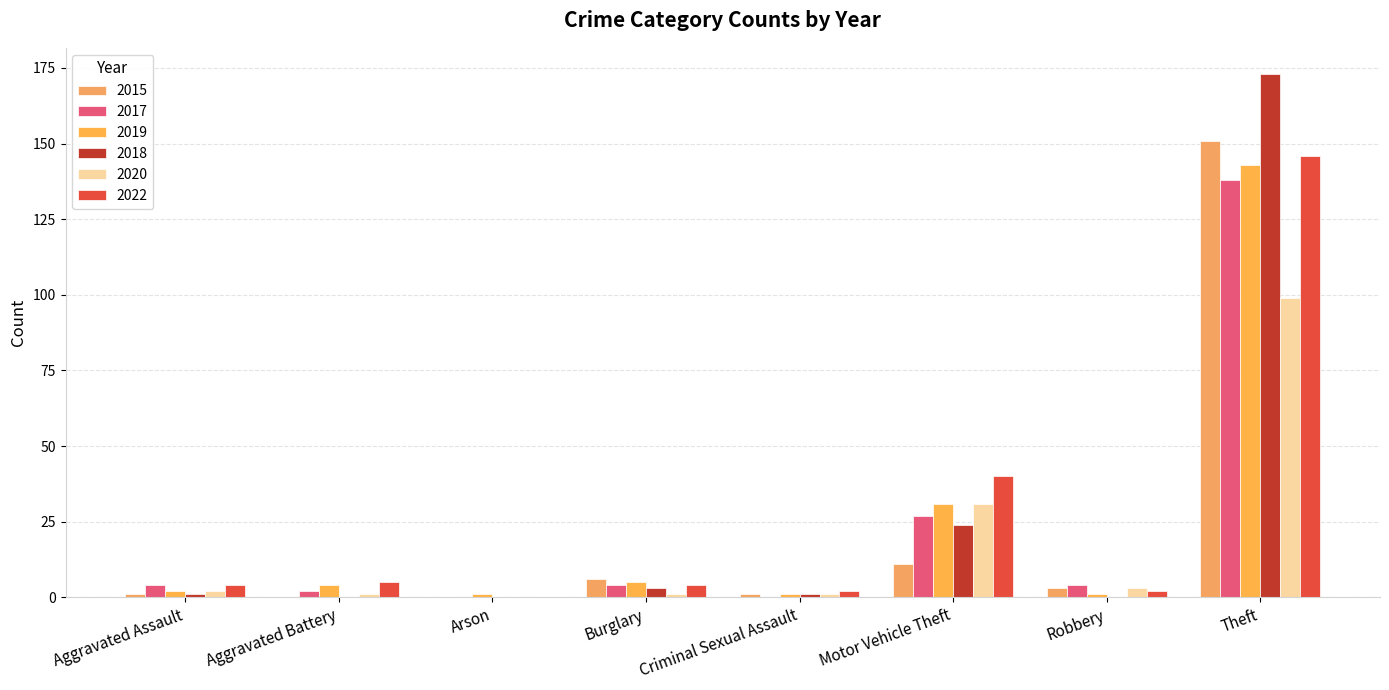

Count the number of categories in the chart.

8